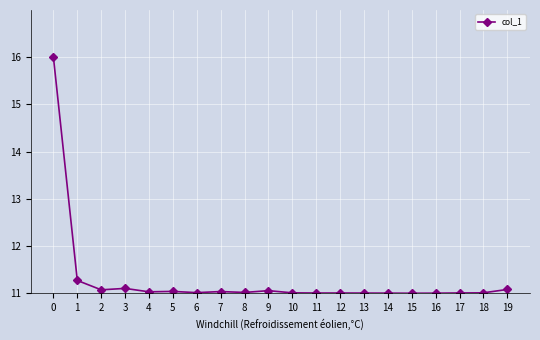

Count the number of data series in this chart.

1